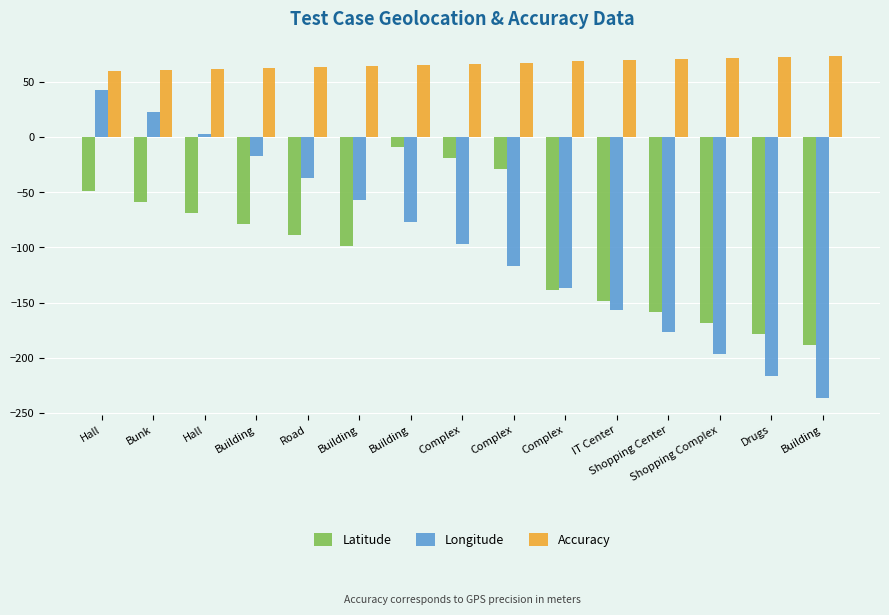

How many categories are shown in the chart?

15